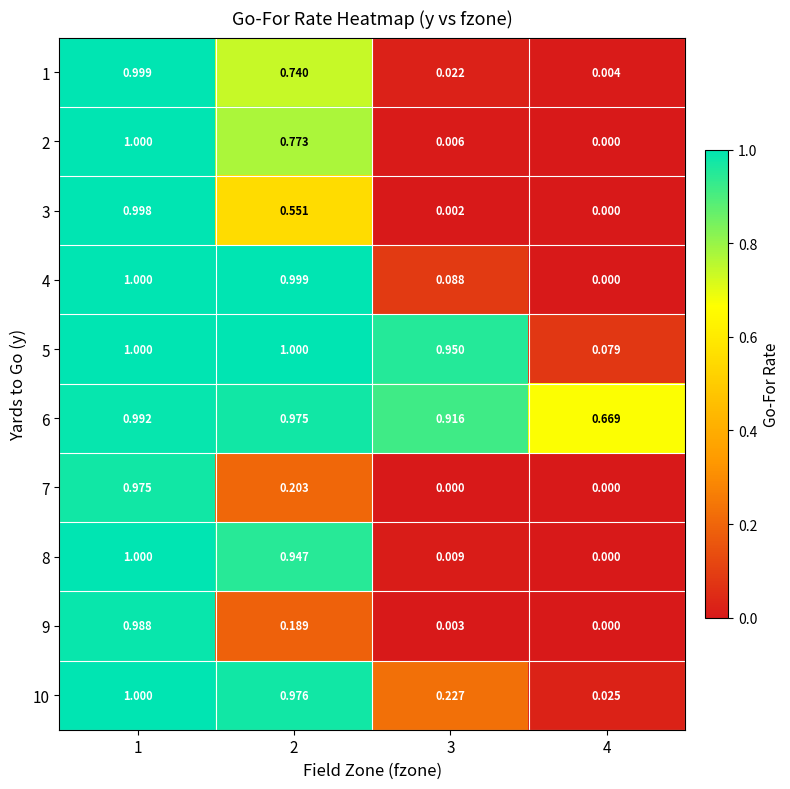

Is the value of 3 at 3 greater than the value of 7 at 4?

Yes